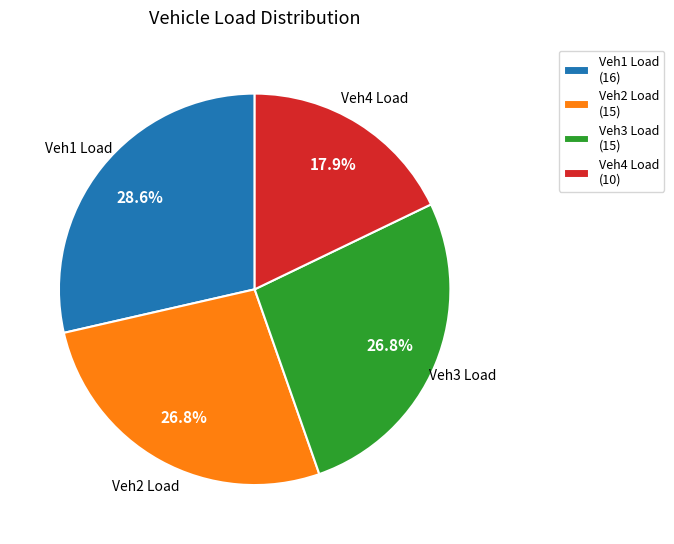

Does Veh1 Load (16) represent more than half of the total?

No